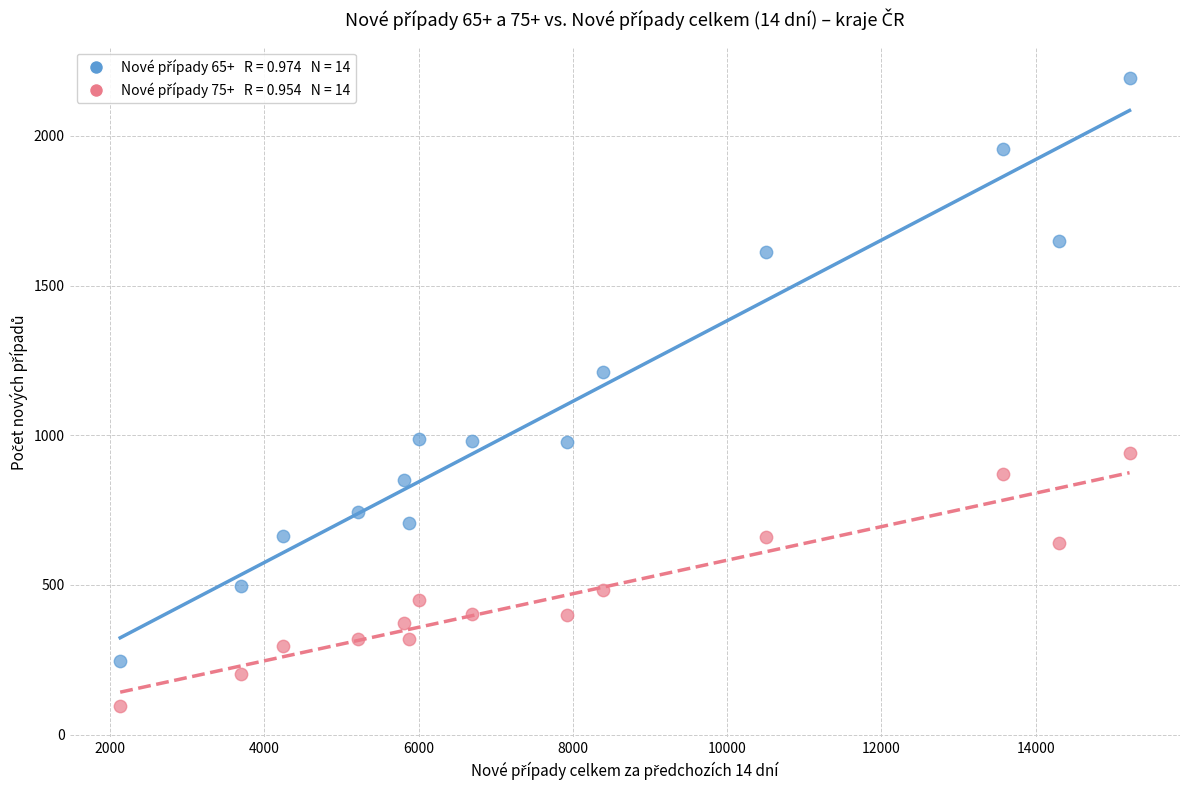

Across all data points, what is the range of X values (max minus min)?

13086